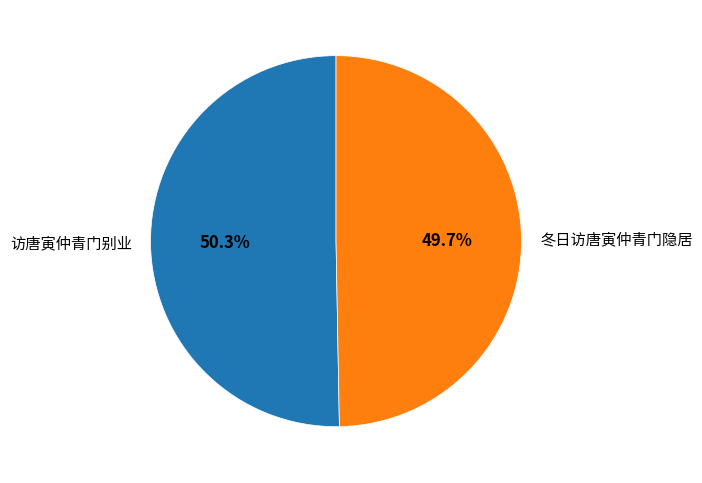

True or false: 访唐寅仲青门别业 accounts for 65% of the total.

False